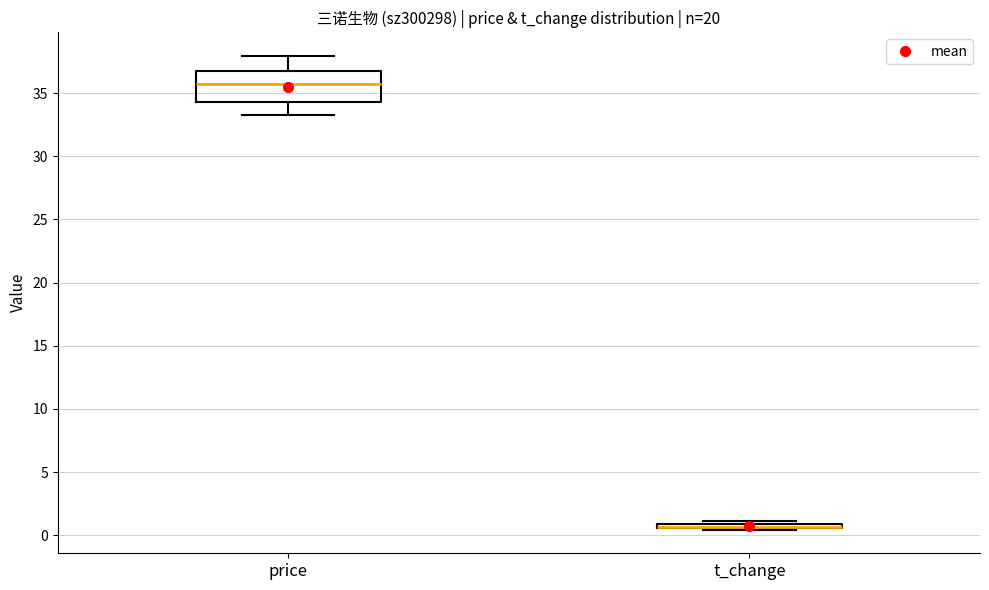

Where does the upper whisker of the box for price end on the y-axis? The values are not printed on the chart, so give them approximately, as read against the axis.

38.0